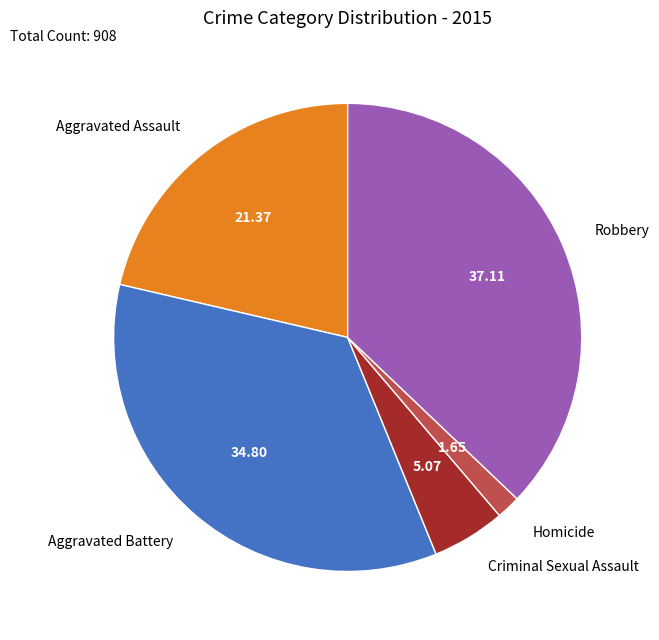

Is there any slice that represents more than half of the pie?

No